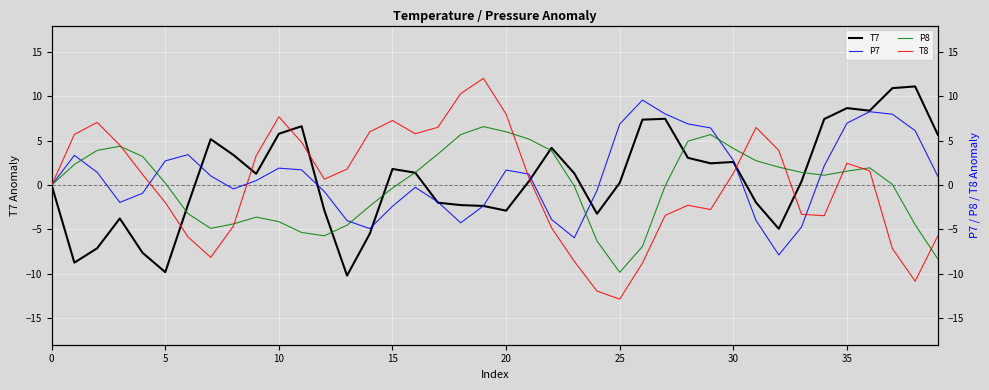

Count the number of data series in this chart.

4